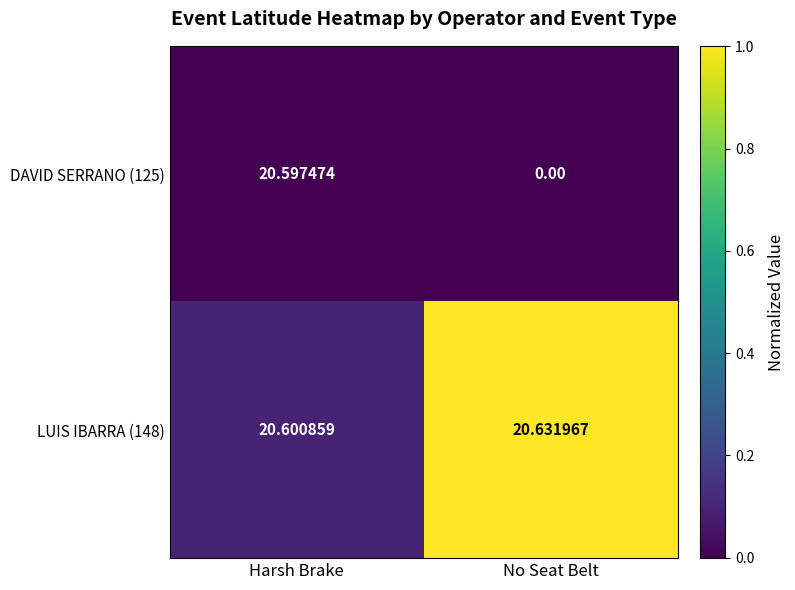

What is the maximum value shown in the chart?

20.6